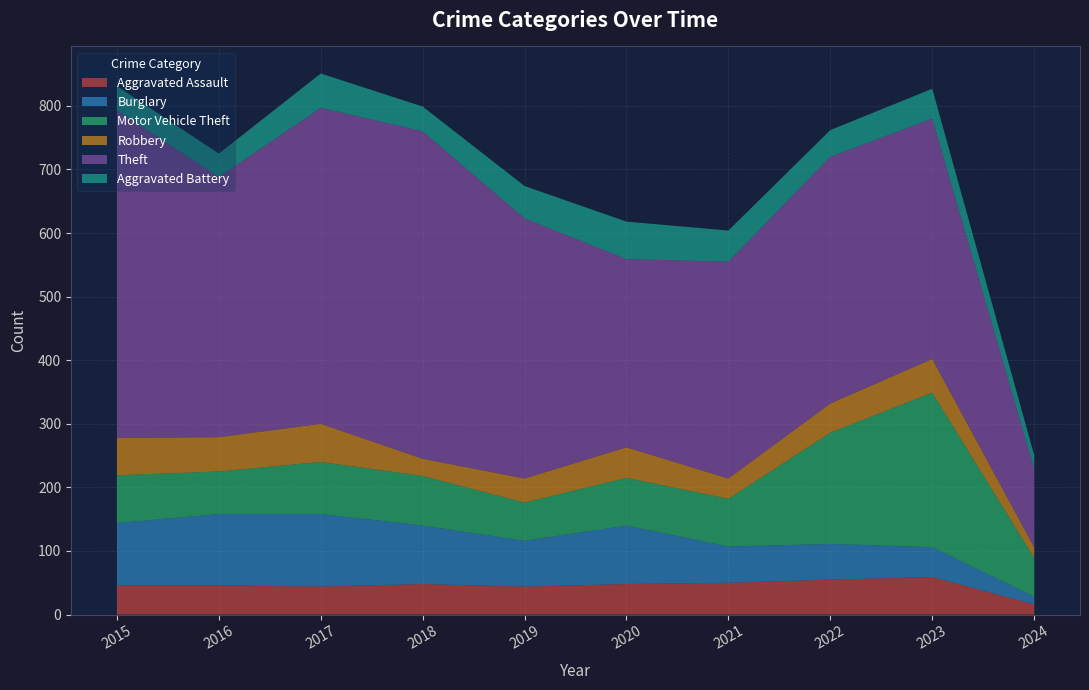

Reading left to right, what are all the values shown in this chart?

Aggravated Assault: 2015=46	2016=46	2017=44	2018=48	2019=44	2020=48	2021=50	2022=55	2023=59	2024=16
Burglary: 2015=98	2016=112	2017=114	2018=92	2019=72	2020=92	2021=57	2022=56	2023=47	2024=12
Motor Vehicle Theft: 2015=75	2016=67	2017=82	2018=78	2019=60	2020=75	2021=75	2022=175	2023=243	2024=61
Robbery: 2015=59	2016=54	2017=60	2018=27	2019=38	2020=48	2021=32	2022=46	2023=53	2024=17
Theft: 2015=515	2016=409	2017=497	2018=515	2019=409	2020=296	2021=341	2022=388	2023=378	2024=123
Aggravated Battery: 2015=38	2016=37	2017=54	2018=39	2019=51	2020=59	2021=49	2022=42	2023=47	2024=22